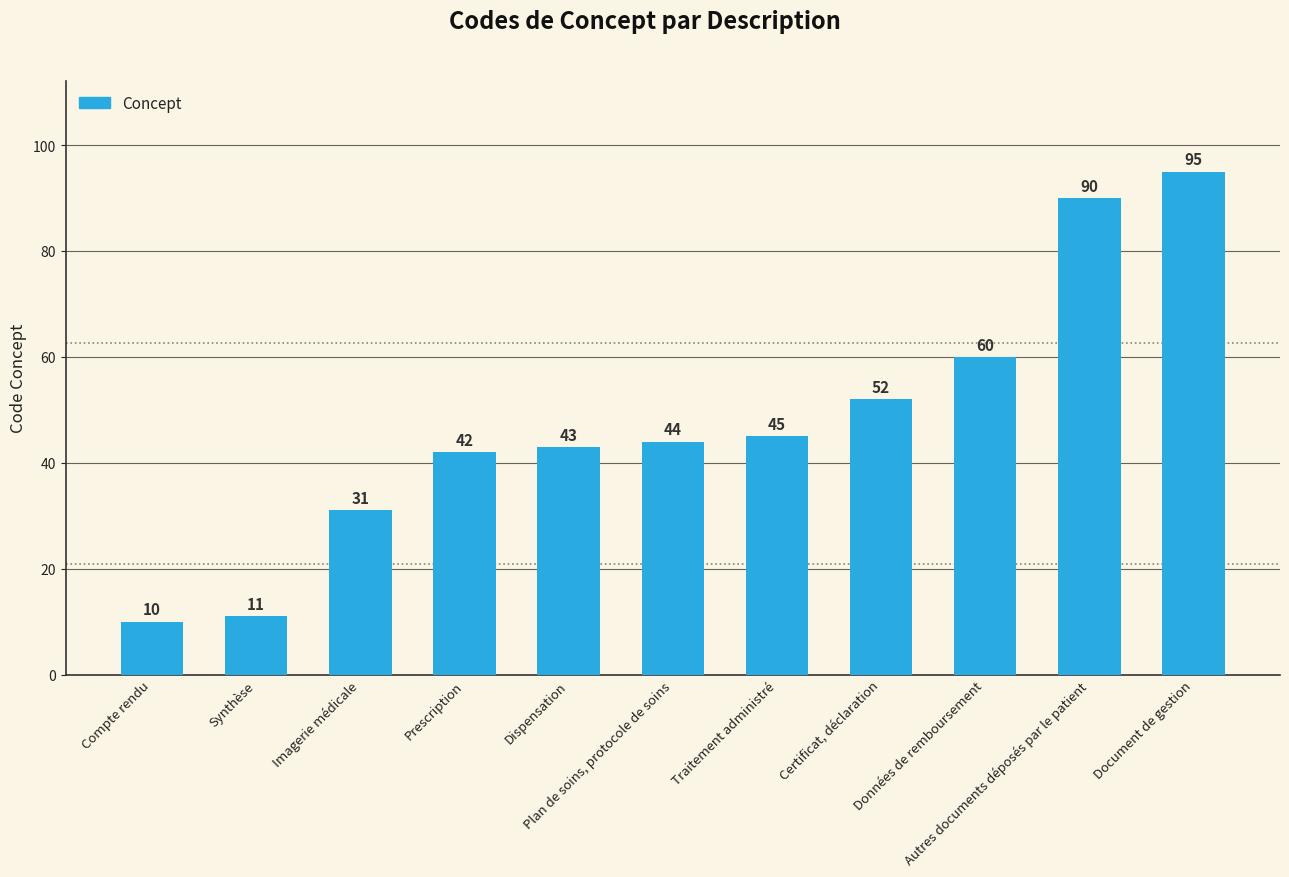

List the labels in order of value, largest first.

Document de gestion, Autres documents déposés par le patient, Données de remboursement, Certificat, déclaration, Traitement administré, Plan de soins, protocole de soins, Dispensation, Prescription, Imagerie médicale, Synthèse, Compte rendu